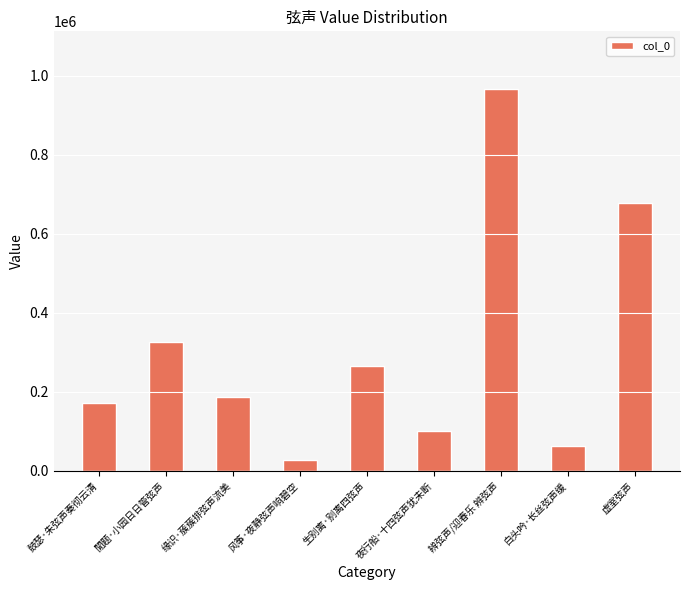

Between 辨弦声/迎春乐 辨弦声 and 生别离·别离四弦声, which is larger?

辨弦声/迎春乐 辨弦声